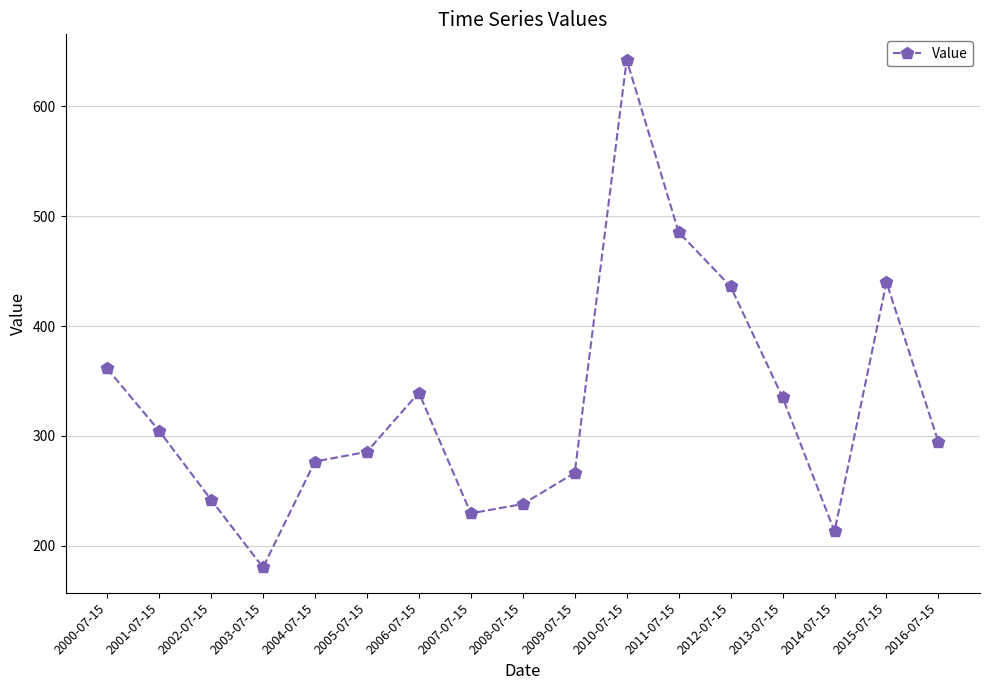

Between 2009-07-15 and 2014-07-15, which is larger?

2009-07-15